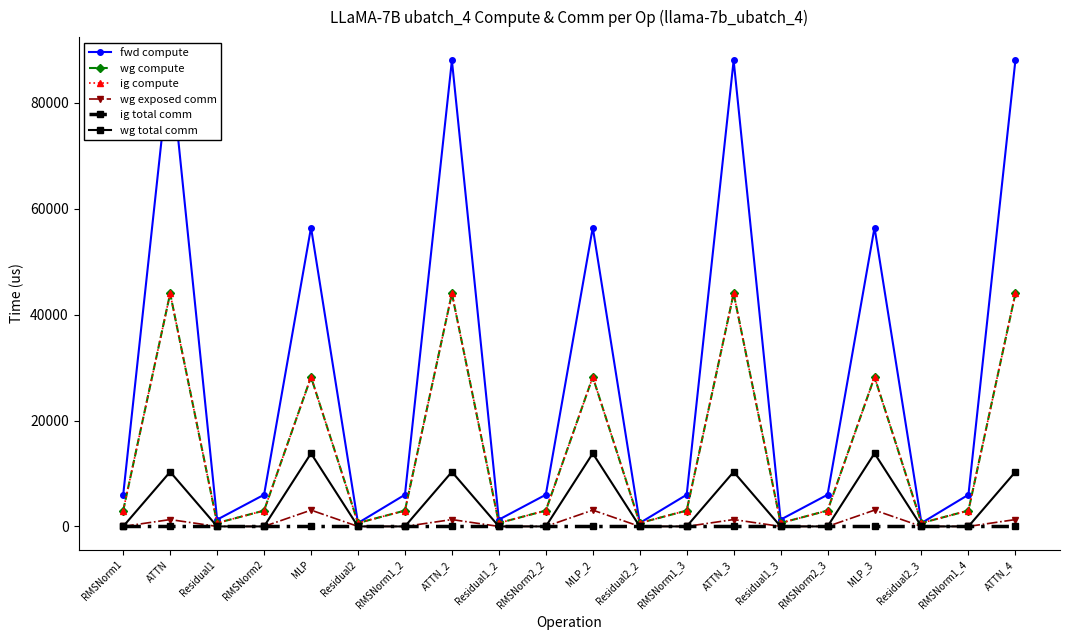

What is the difference between the highest and lowest values at MLP_2?

56451.6